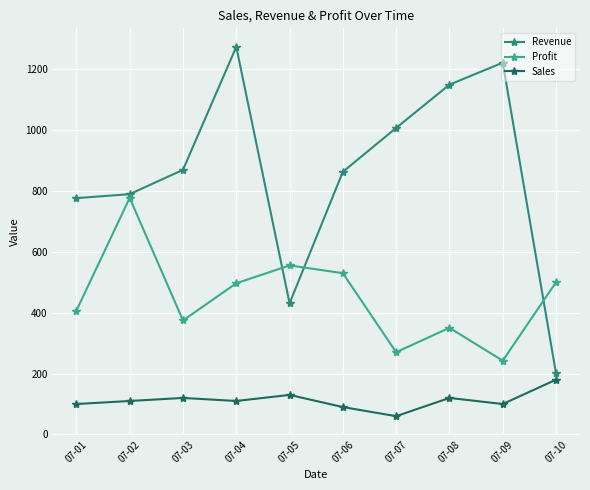

What is the total value across all series at 07-05?

1116.9